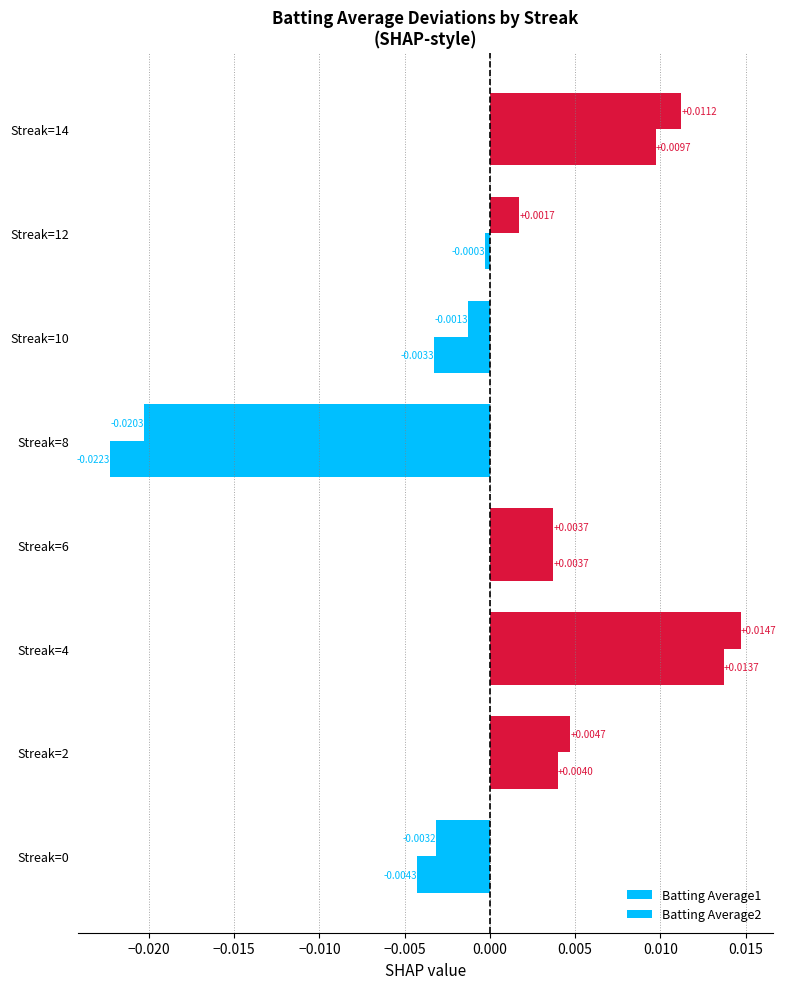

How many values in the Batting Average2 series exceed 0?

4